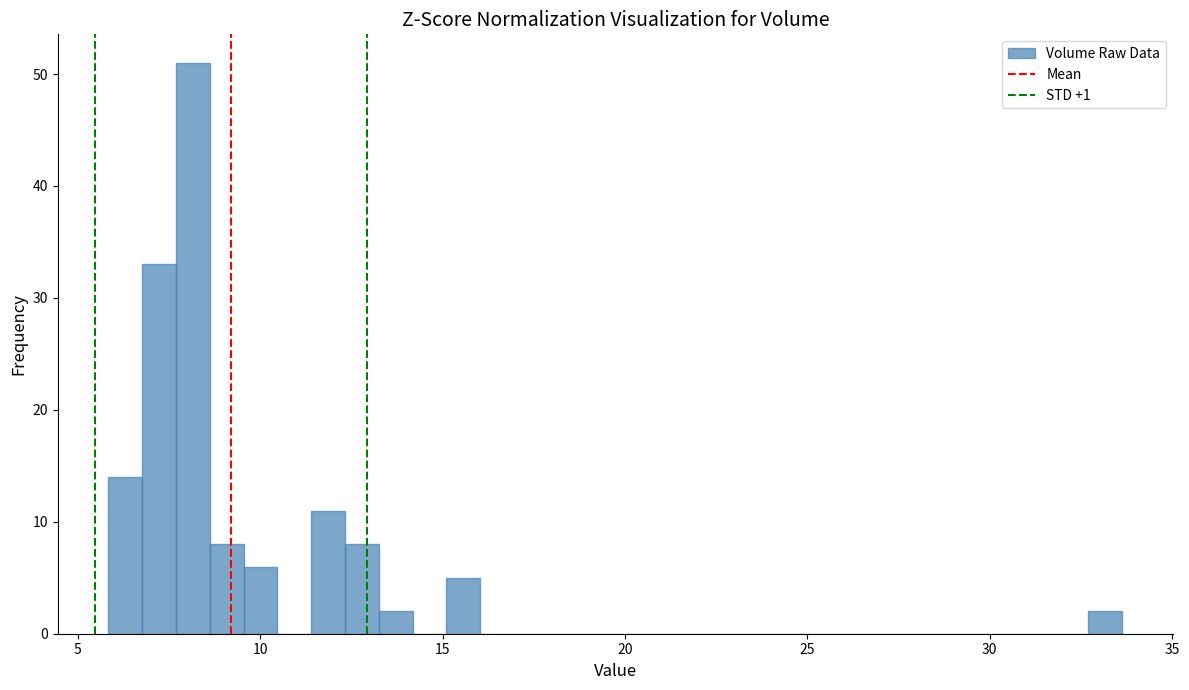

Read against the x-axis, roughly where is the centre of the tallest bar?

8.0